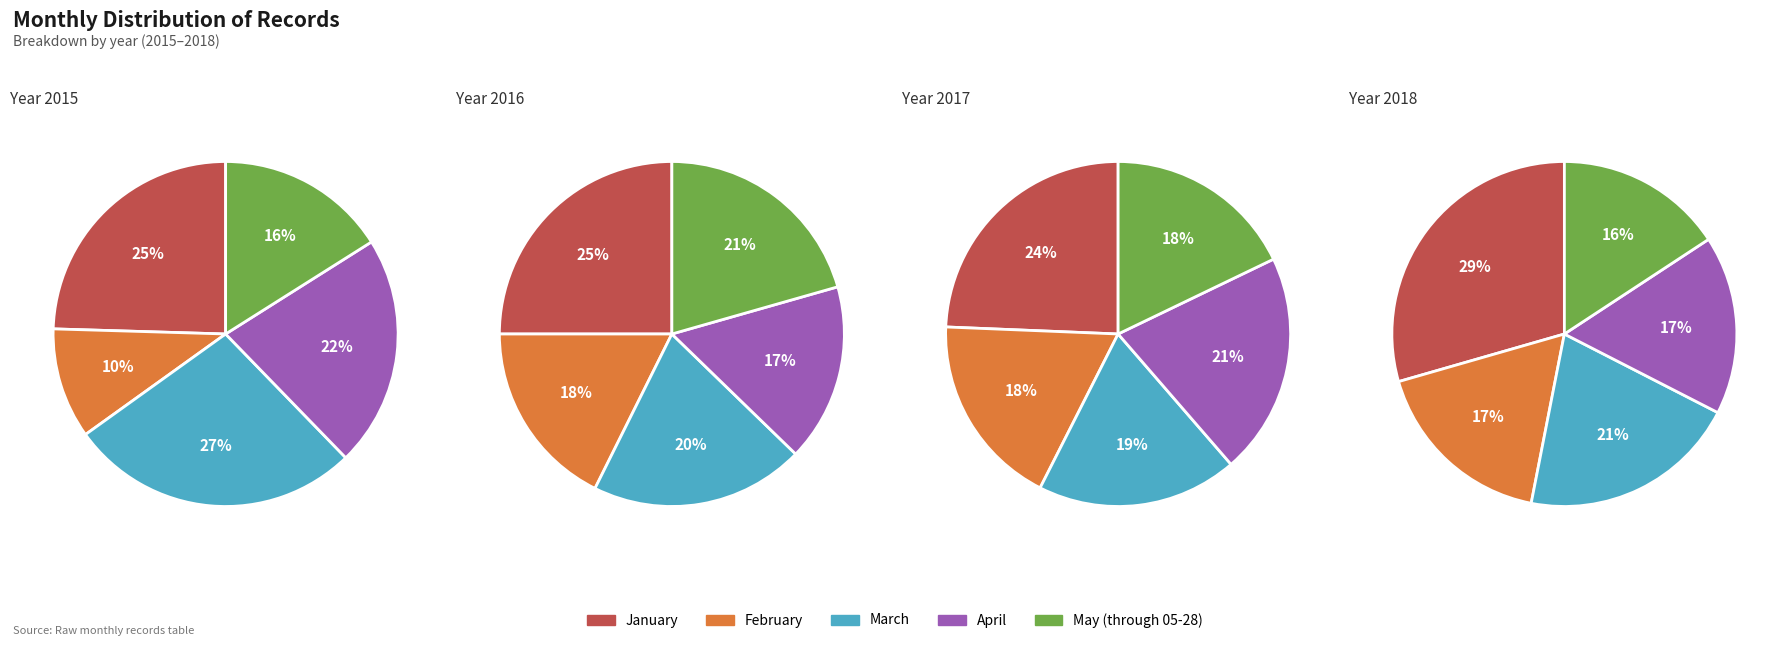

Does any single category account for the majority?

No